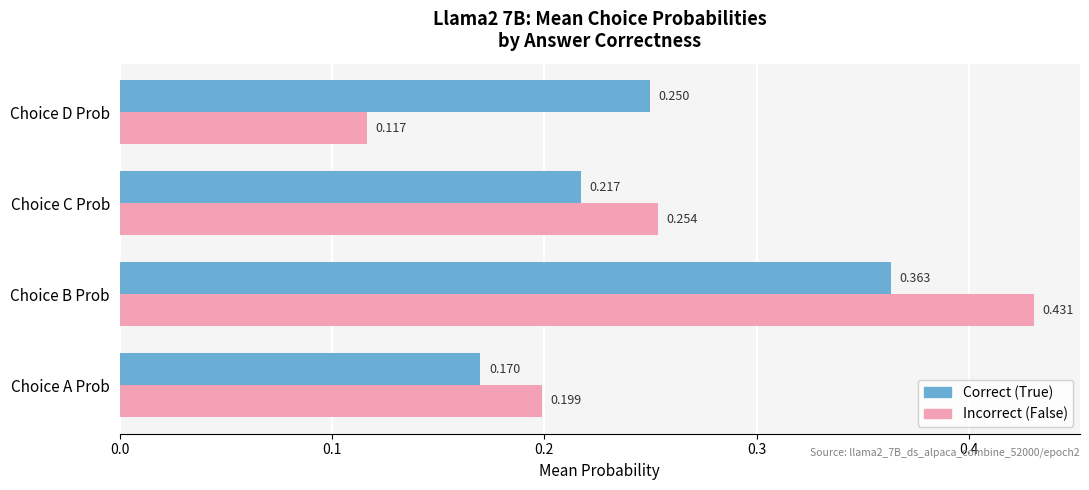

At which category is the sum across all series the highest?

Choice B Prob